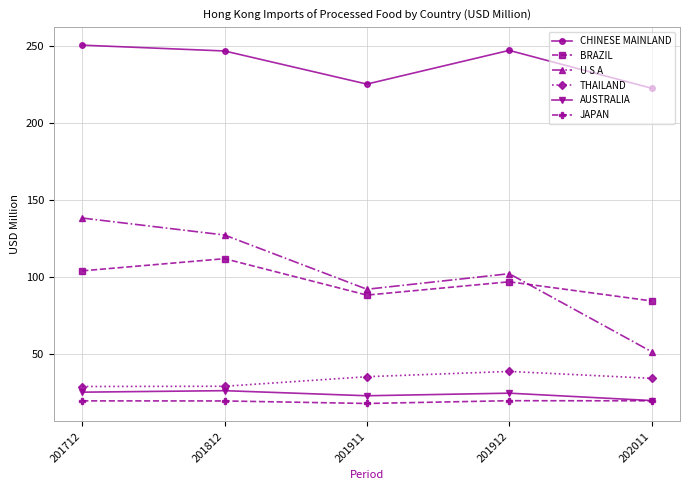

True or false: U S A has a value of 102.1 at 201912.

True